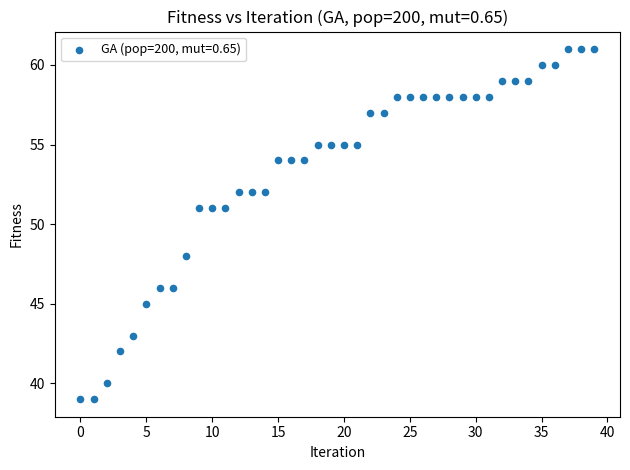

What is the range of Y values (max minus min)?

22